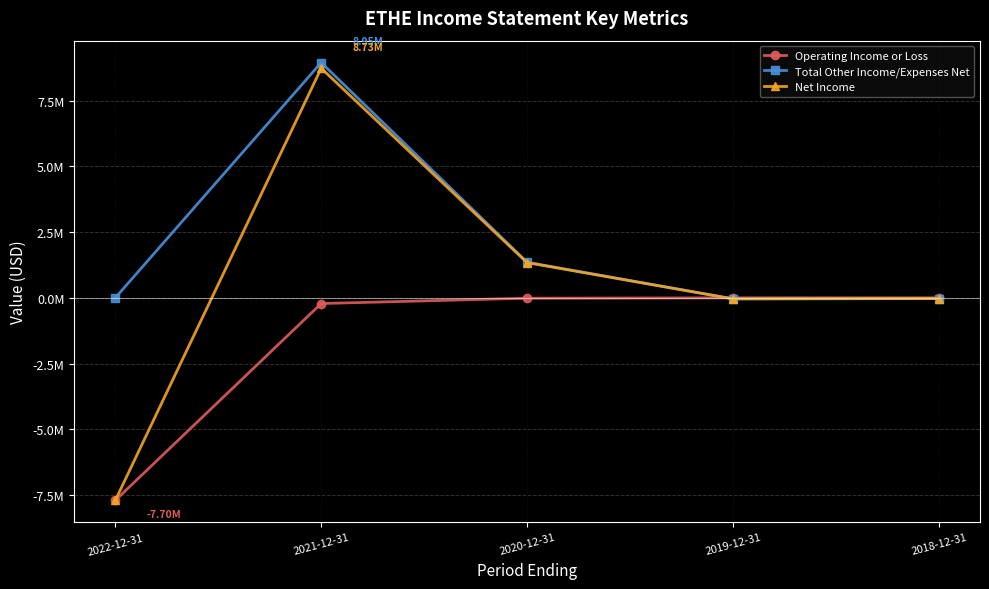

How many data points does each series have?

5